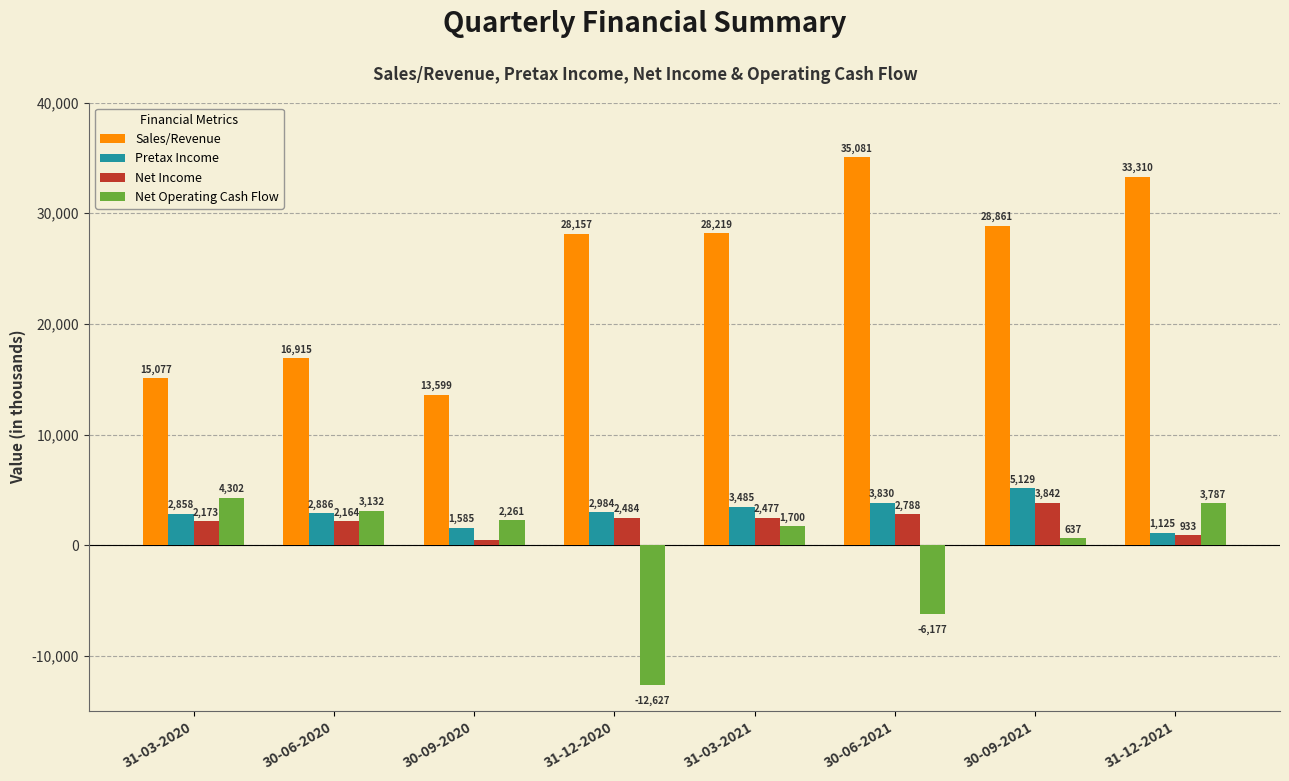

What is the smallest value displayed?

-12627.0